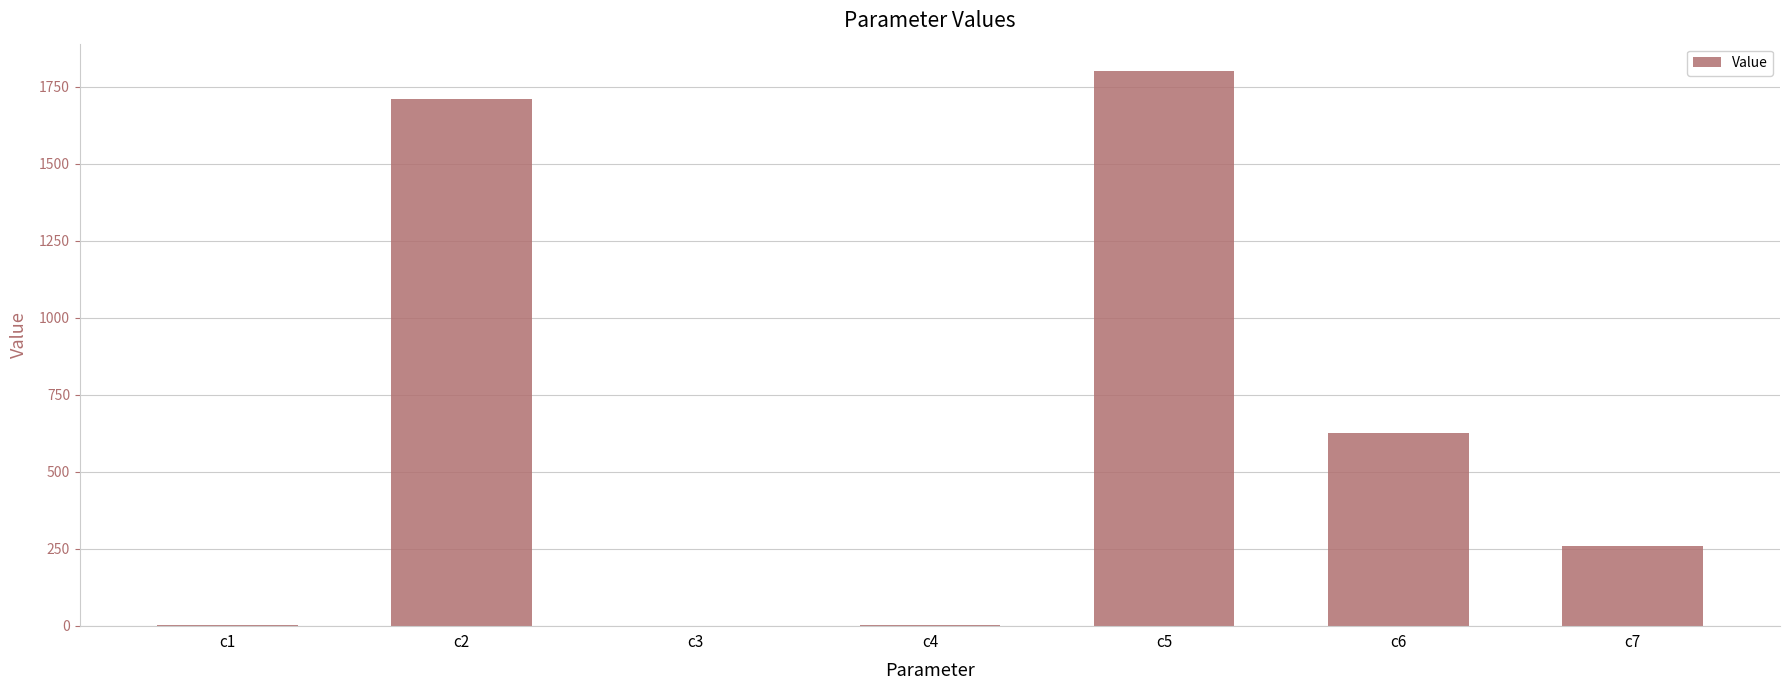

Are the bars grouped side by side (vs. stacked)?

No